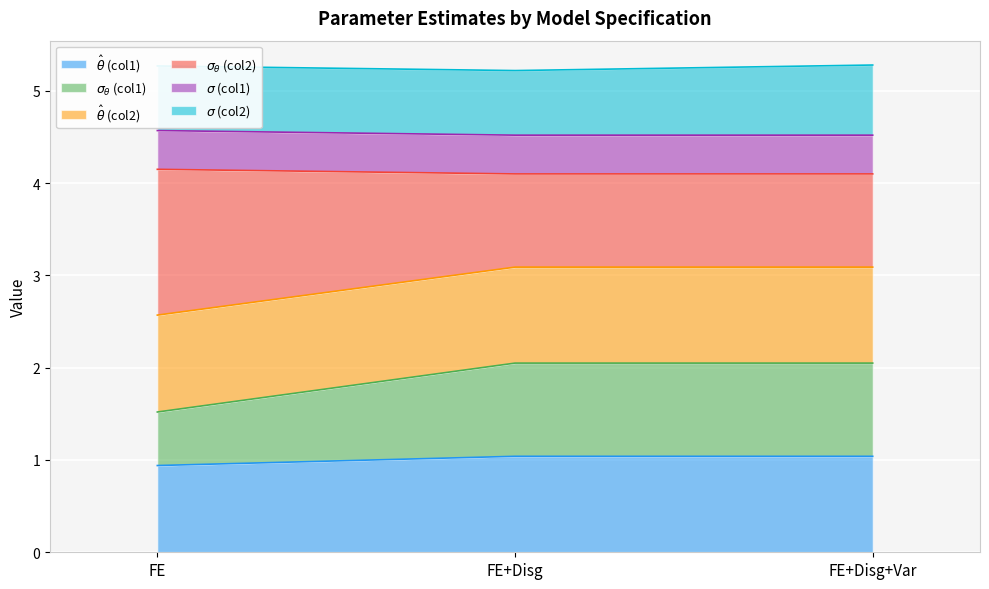

Between FE+Disg and FE+Disg+Var, which is larger?

FE+Disg